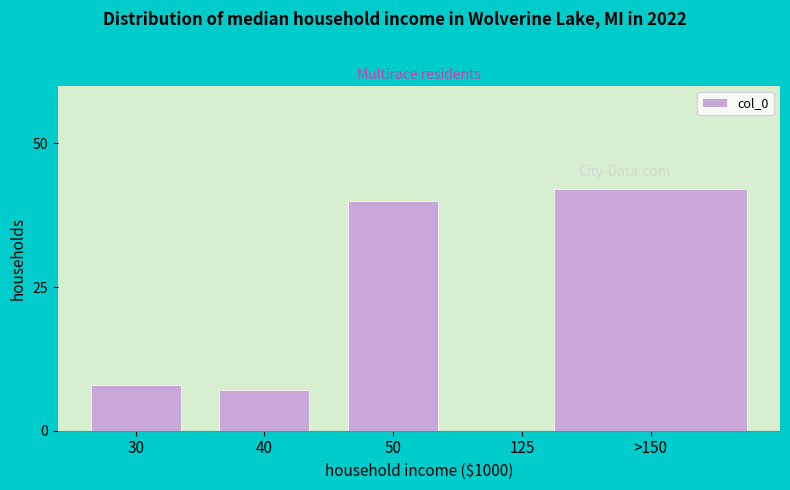

Reading right to left, list all the values displayed in this chart.

>150=42	125=0	50=40	40=7	30=8